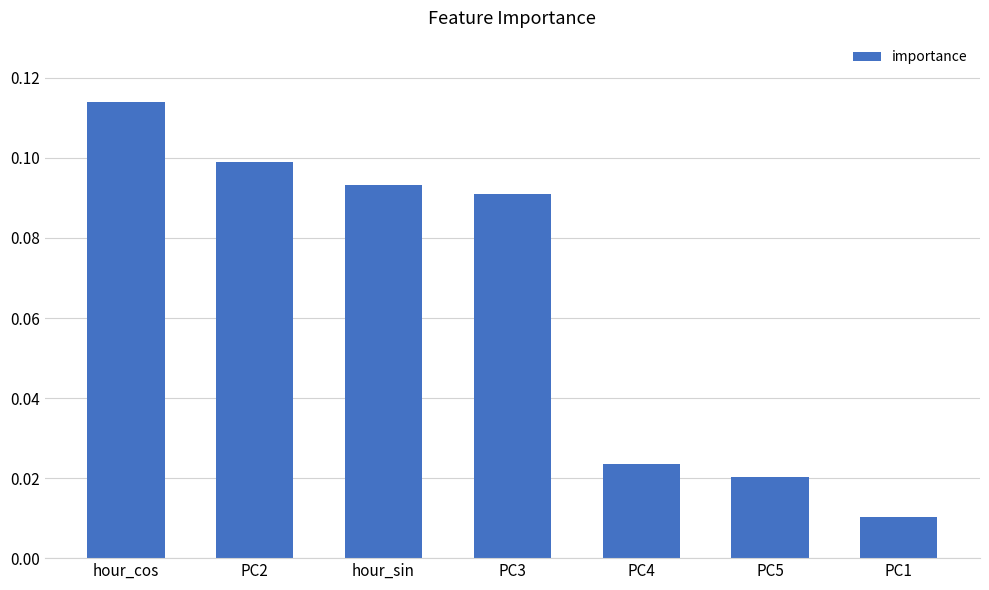

What is the sum of all values?

0.5